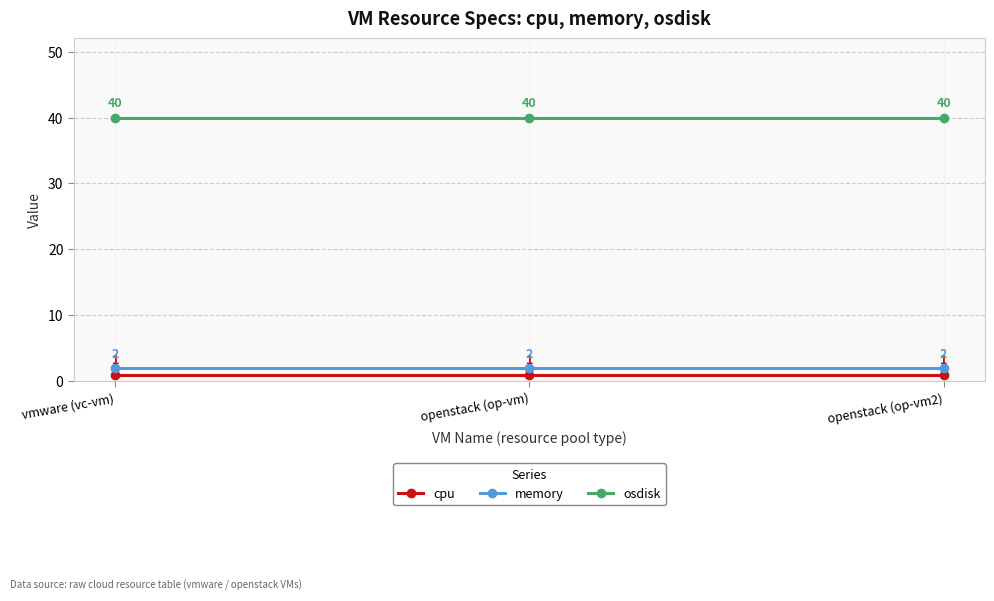

What is the label of the 2nd point from the right?

openstack (op-vm)